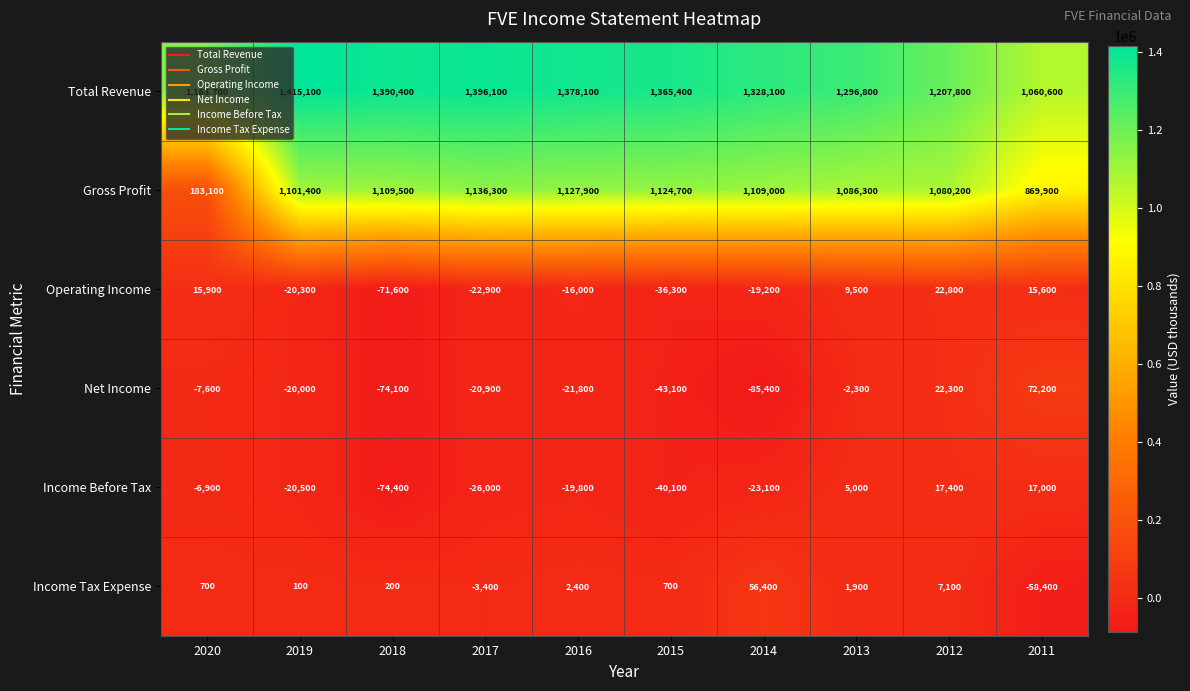

What is the minimum value shown in the chart?

-85400